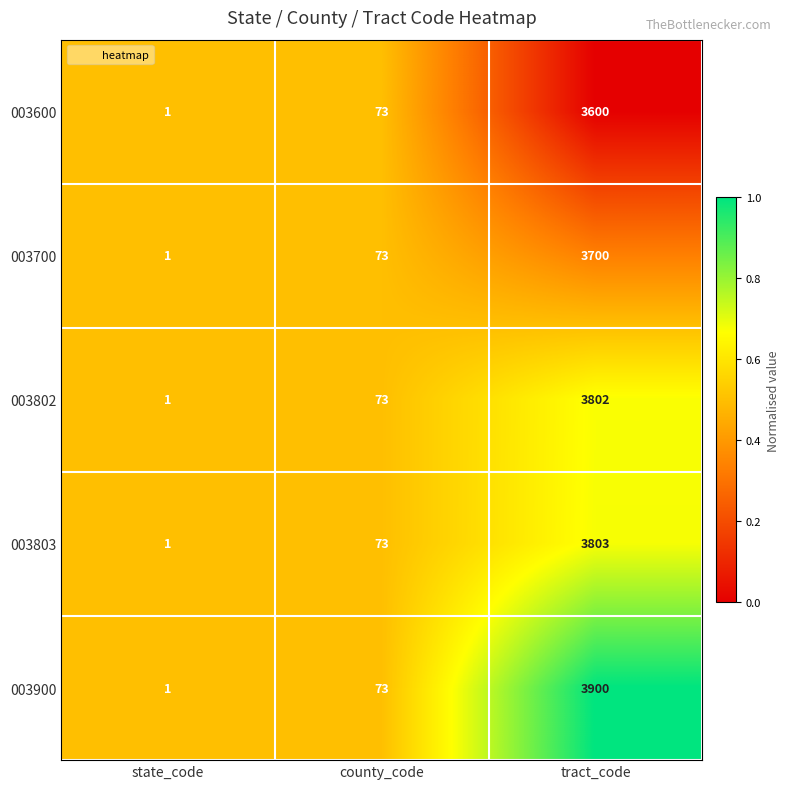

Where is 003600 nearest to the value 1800?

county_code